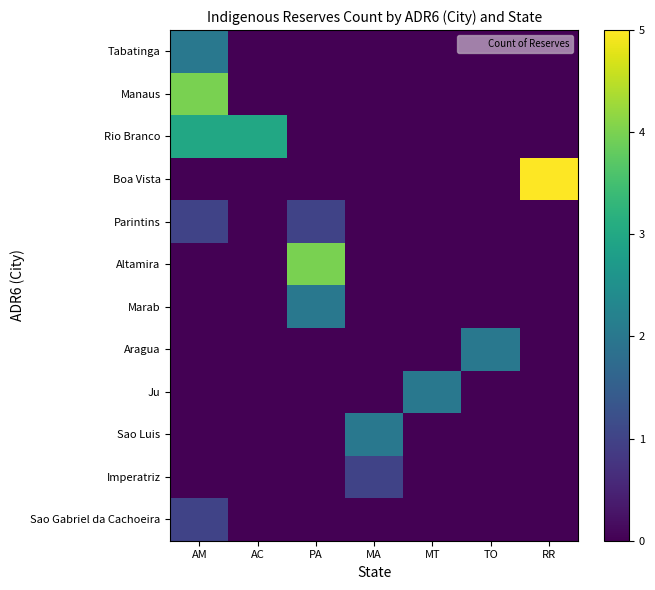

Reading left to right, what are all the values shown in this chart?

Tabatinga: AM=2	AC=0	PA=0	MA=0	MT=0	TO=0	RR=0
Manaus: AM=4	AC=0	PA=0	MA=0	MT=0	TO=0	RR=0
Rio Branco: AM=3	AC=3	PA=0	MA=0	MT=0	TO=0	RR=0
Boa Vista: AM=0	AC=0	PA=0	MA=0	MT=0	TO=0	RR=5
Parintins: AM=1	AC=0	PA=1	MA=0	MT=0	TO=0	RR=0
Altamira: AM=0	AC=0	PA=4	MA=0	MT=0	TO=0	RR=0
Marab: AM=0	AC=0	PA=2	MA=0	MT=0	TO=0	RR=0
Aragua: AM=0	AC=0	PA=0	MA=0	MT=0	TO=2	RR=0
Ju: AM=0	AC=0	PA=0	MA=0	MT=2	TO=0	RR=0
Sao Luis: AM=0	AC=0	PA=0	MA=2	MT=0	TO=0	RR=0
Imperatriz: AM=0	AC=0	PA=0	MA=1	MT=0	TO=0	RR=0
Sao Gabriel da Cachoeira: AM=1	AC=0	PA=0	MA=0	MT=0	TO=0	RR=0